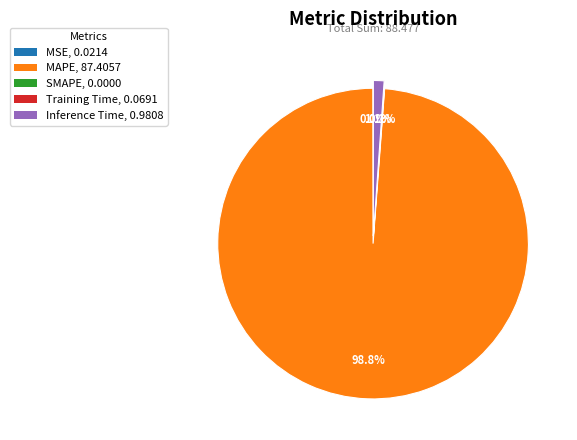

Is there any slice that represents more than half of the pie?

Yes